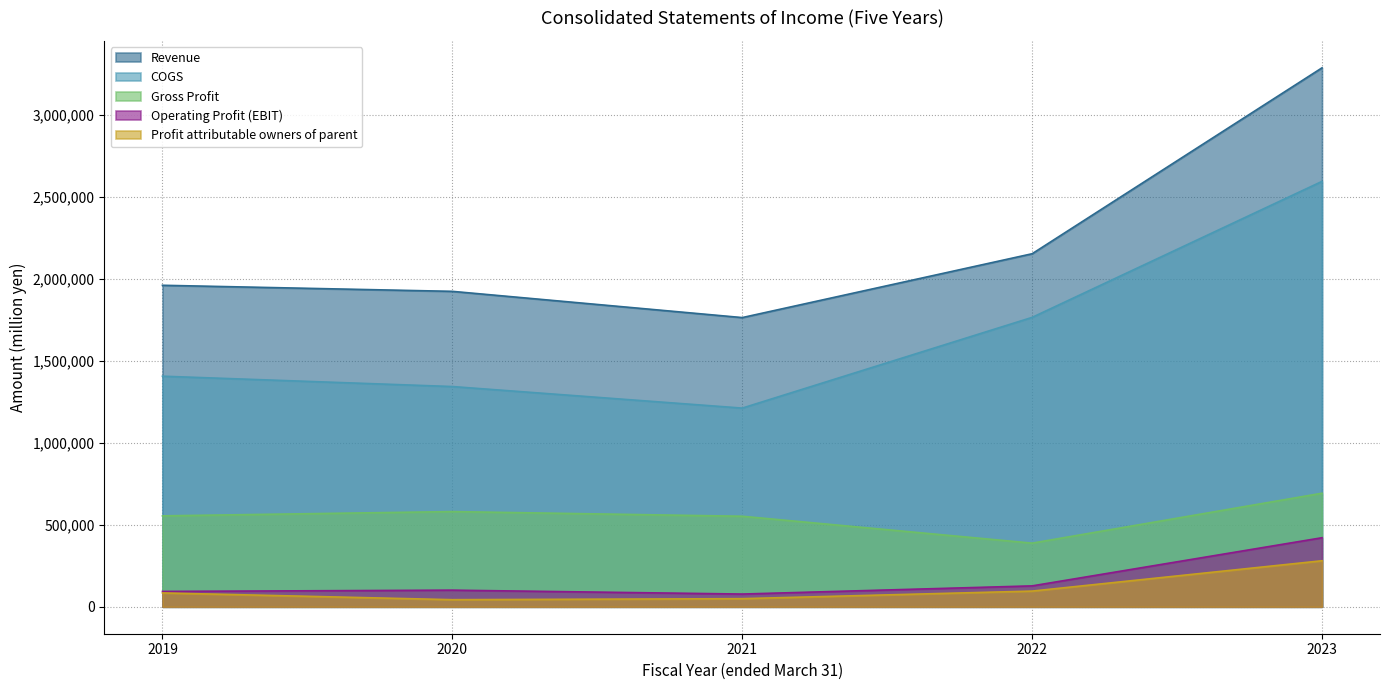

What is the difference between the Revenue values at 2021 and 2020?

160089